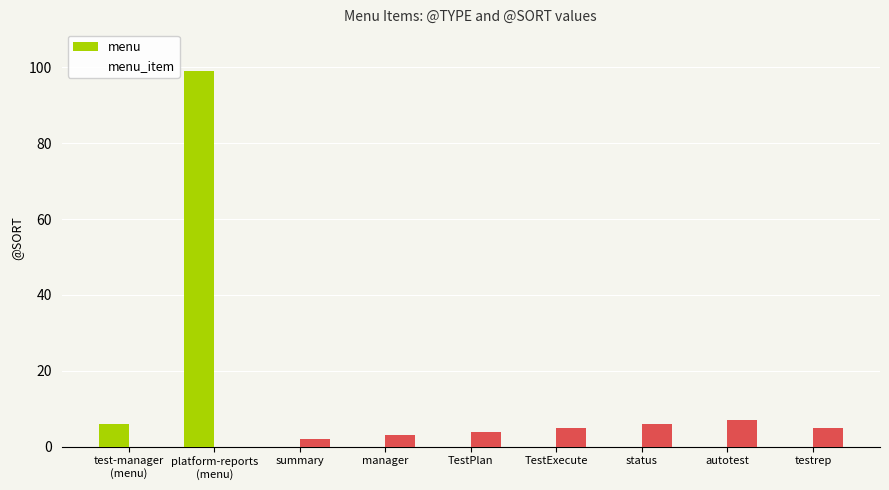

What is the maximum value shown in the chart?

99